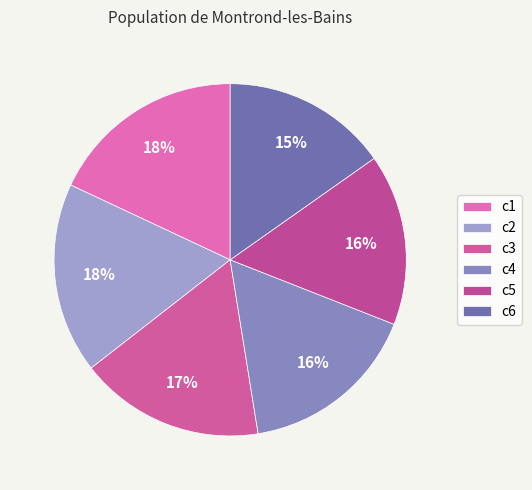

Does any single category account for the majority?

No